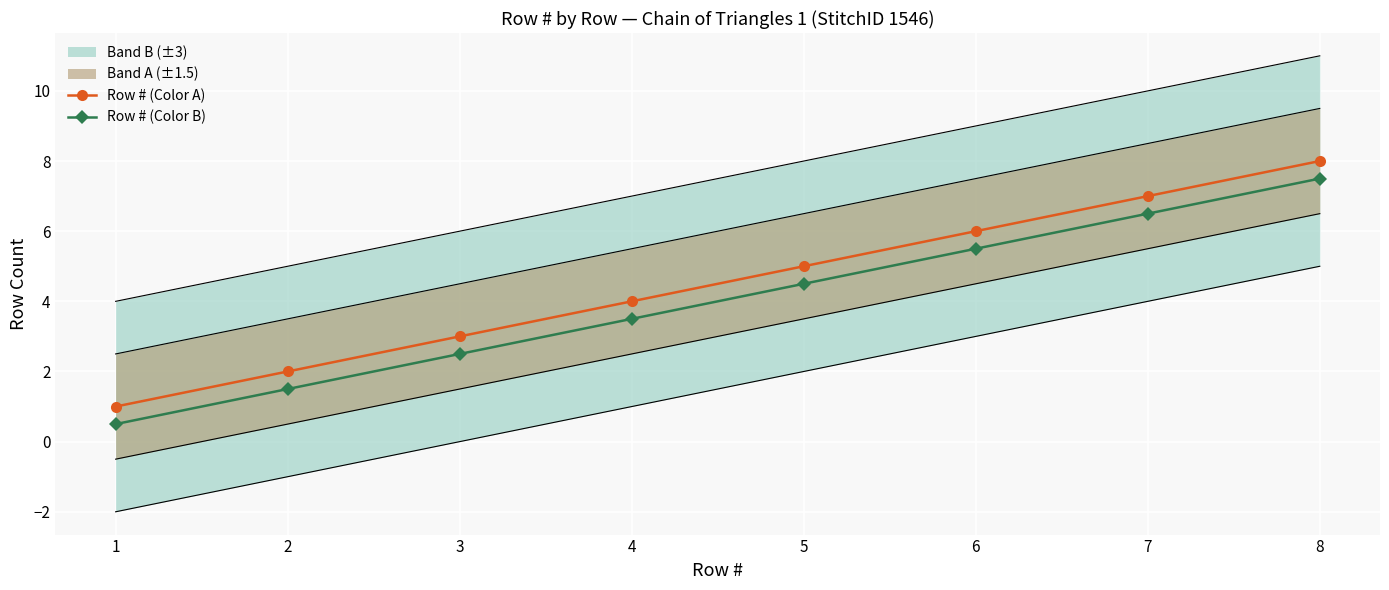

Which label corresponds to the smallest value in the chart?

1